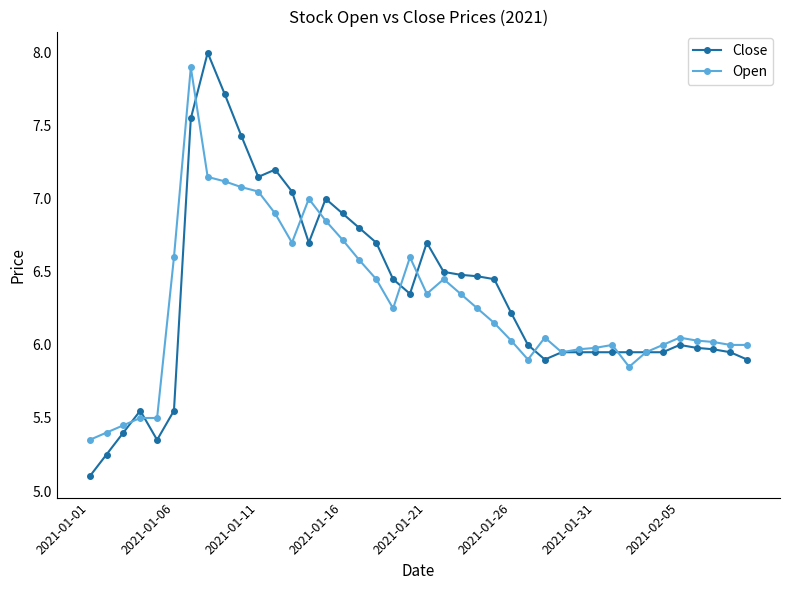

What is the sum of all Close values?

253.4